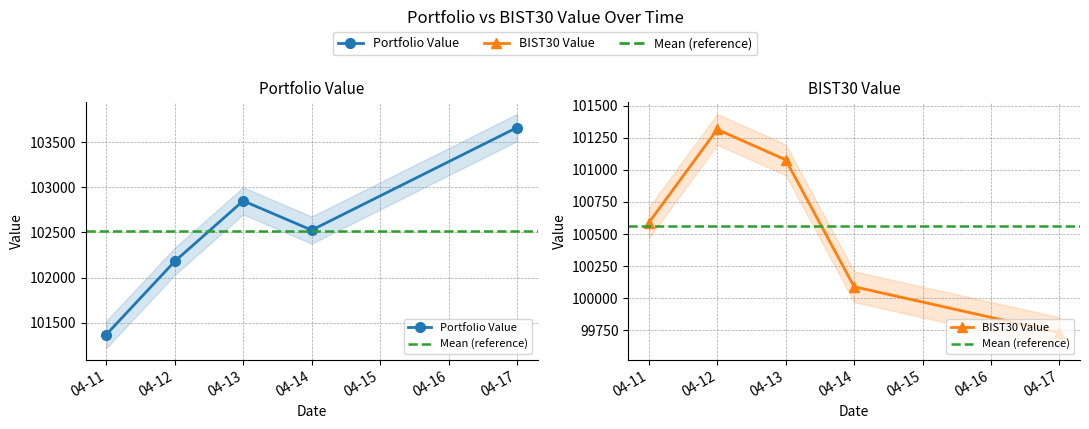

The BIST30 Value series shows 26092.9 at 04-12. True or false?

False